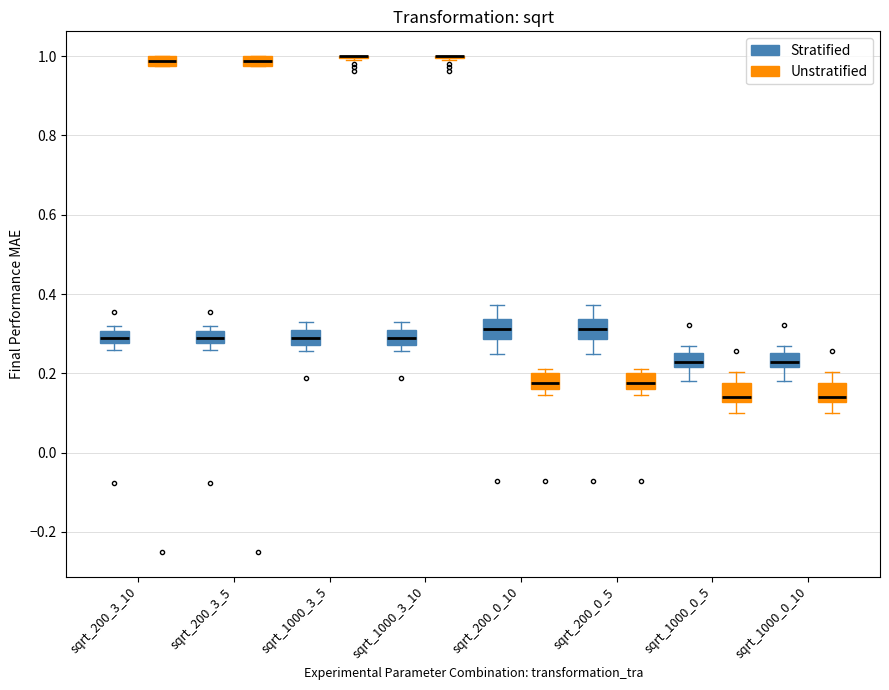

Where is the upper edge of the box for sqrt_200_0_10 (Unstratified) on the y-axis? The values are not printed on the chart, so give them approximately, as read against the axis.

0.20